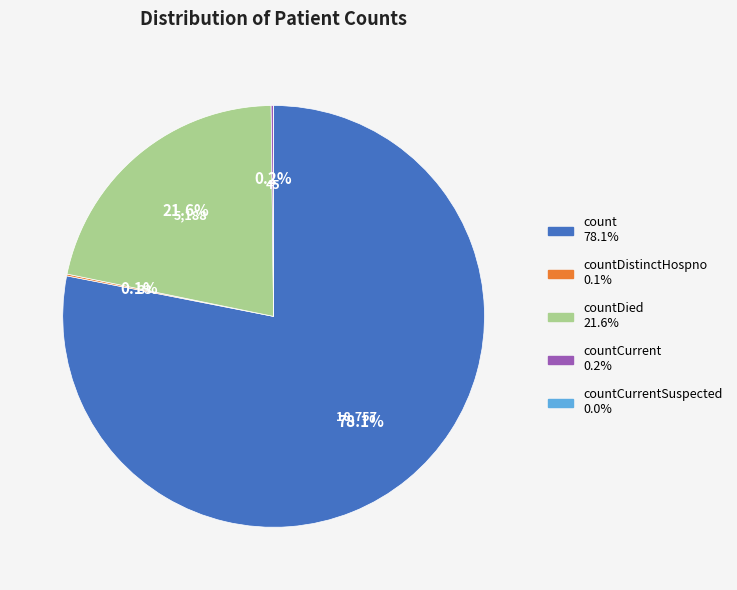

Does any single category account for the majority?

Yes